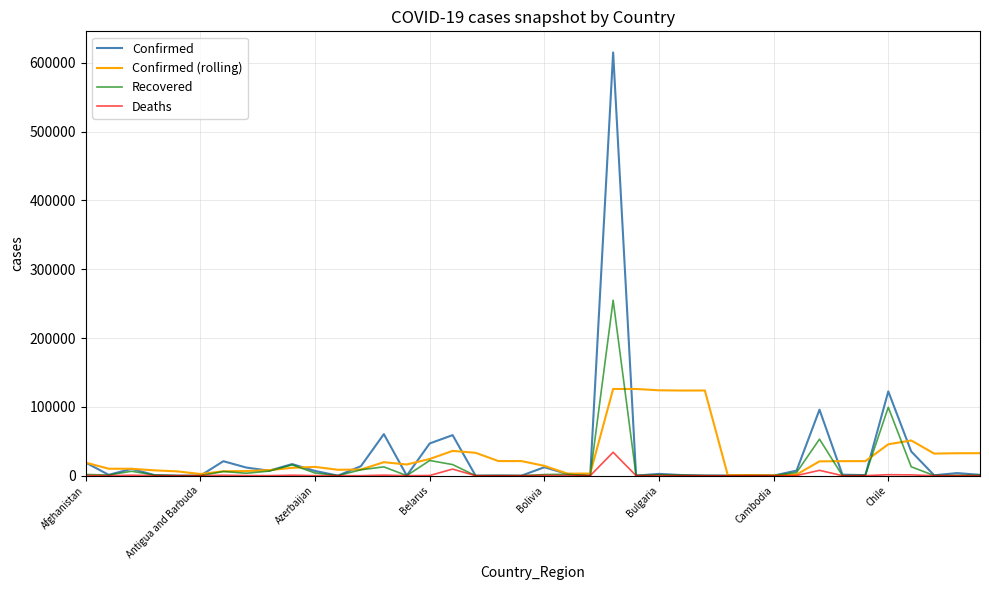

What is the maximum value for Recovered?

254963.0